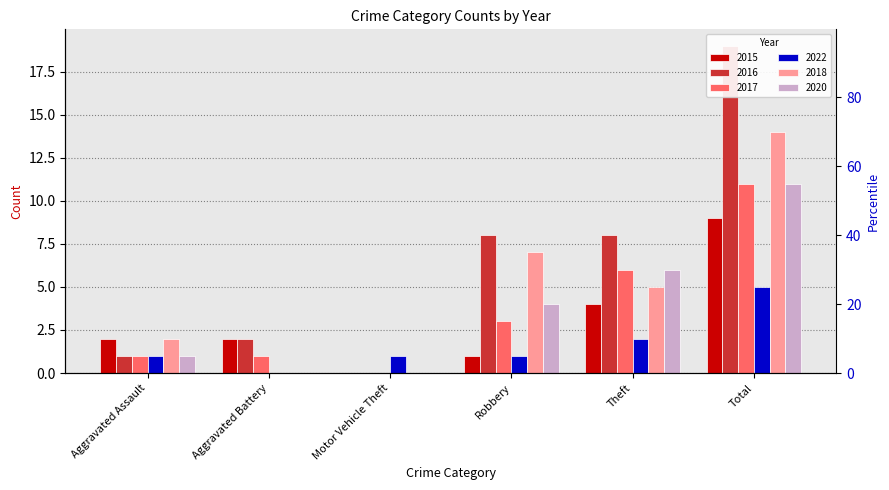

How many values in the 2015 series exceed 2?

2